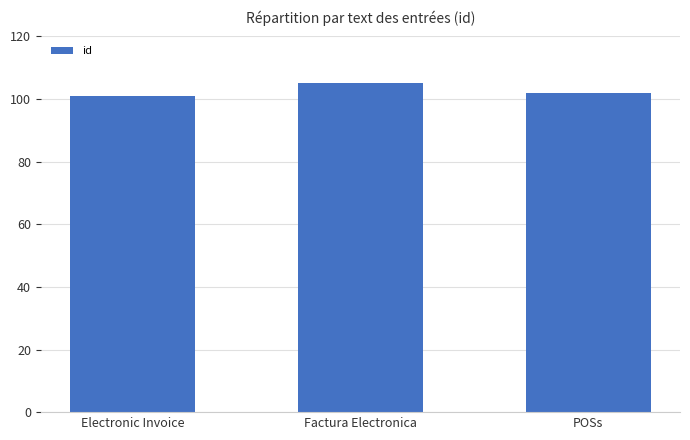

At which label does the data first exceed 102?

Factura Electronica